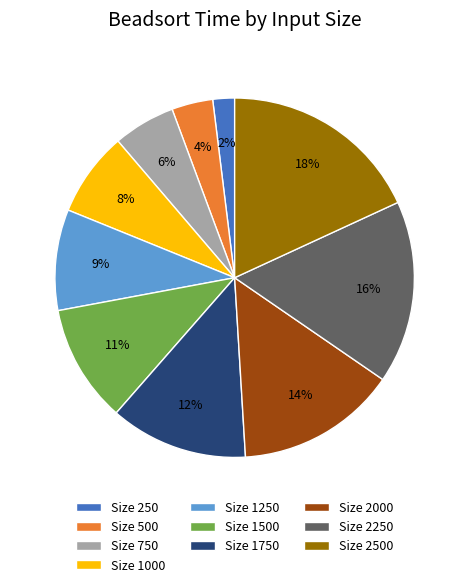

Does any single category account for the majority?

No